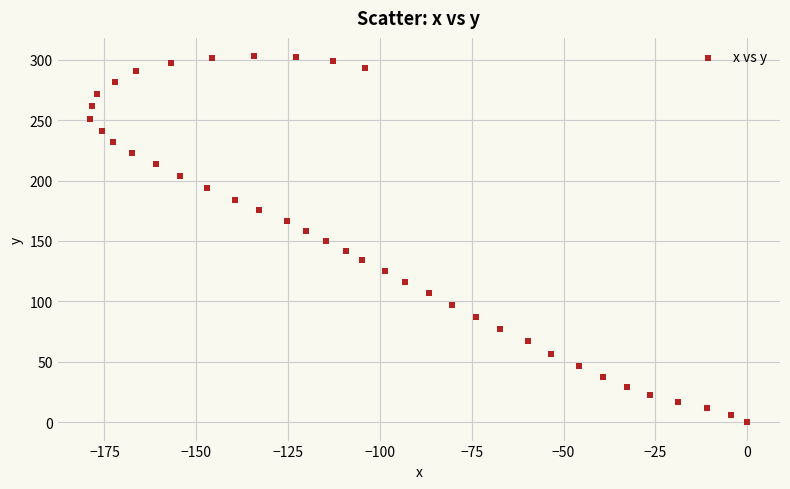

What is the range of X values (max minus min)?

178.8